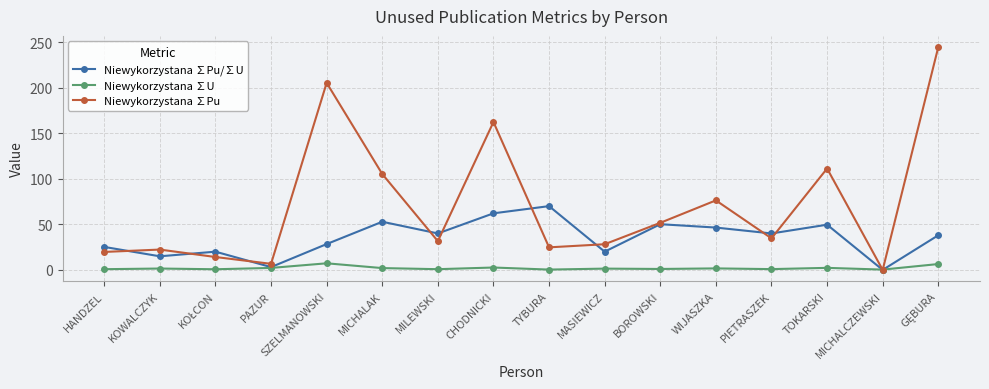

How many data points does each series have?

16